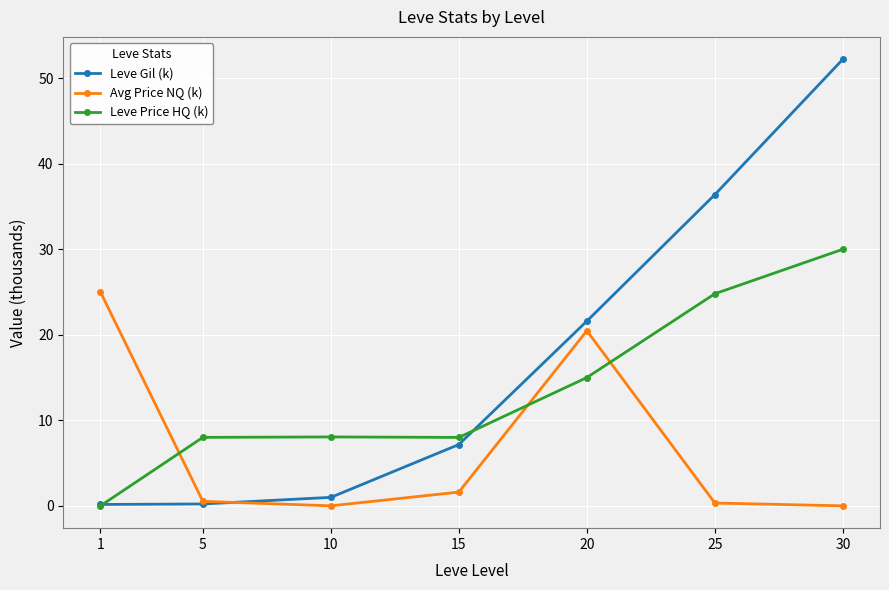

Is the value of Leve Price HQ (k) at 10 greater than the value of Avg Price NQ (k) at 10?

Yes